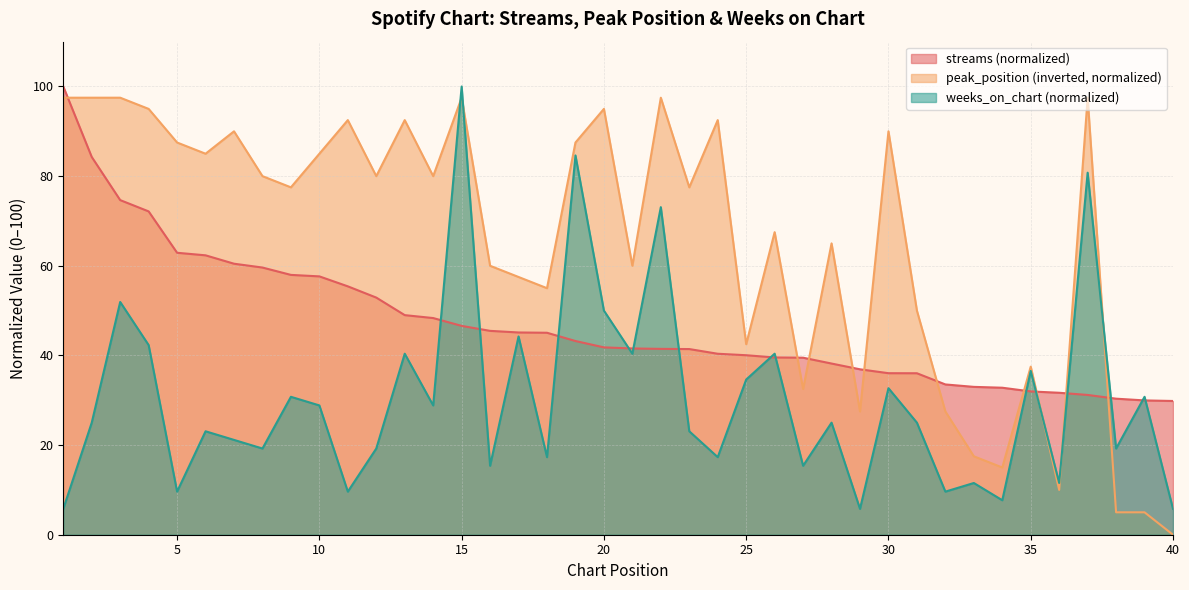

Is it true that weeks_on_chart equals 15.4 at 27?

True